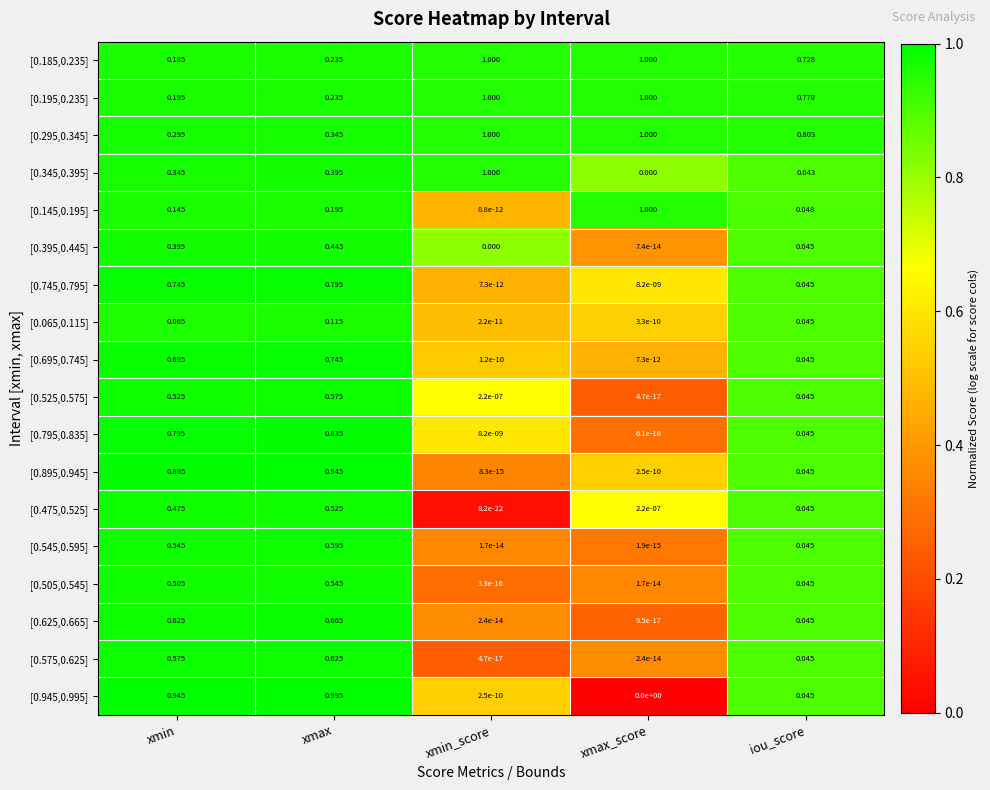

Is the value of [0.525,0.575] at xmax greater than the value of [0.545,0.595] at iou_score?

Yes